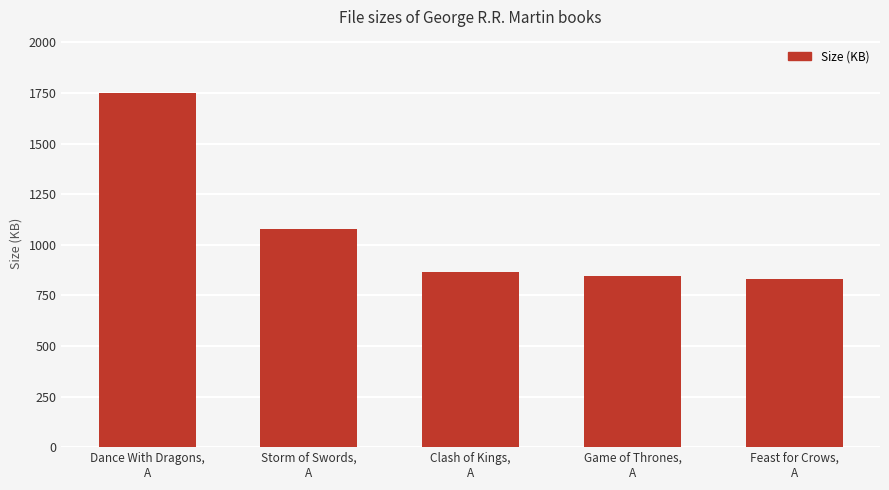

Count the number of categories in the chart.

5